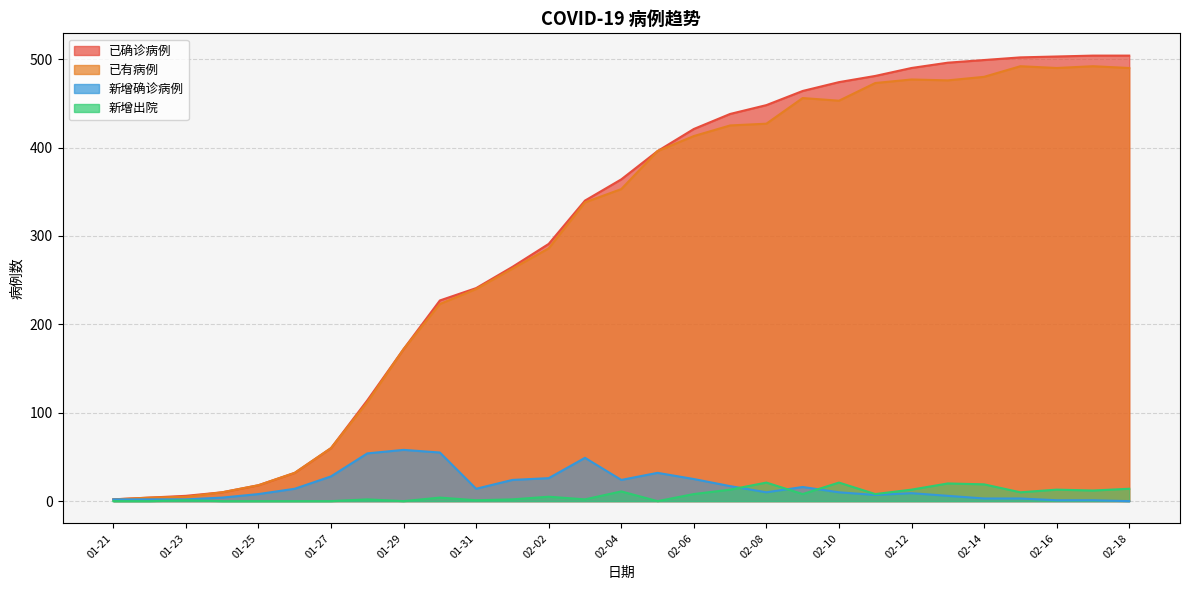

How many interior local peaks does the 已有病例 series have?

4